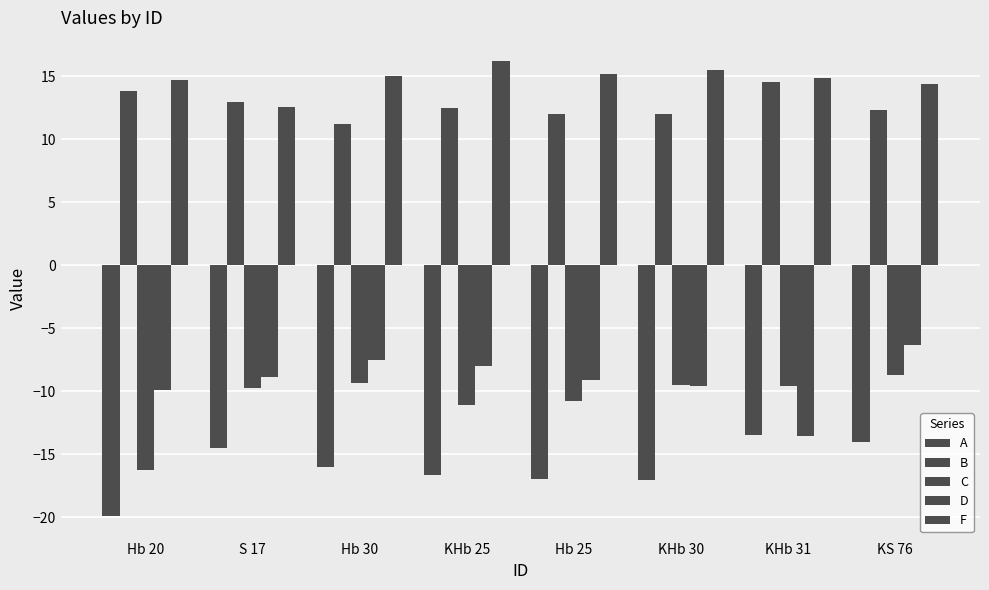

Is it true that C equals -11.1 at KHb 25?

True